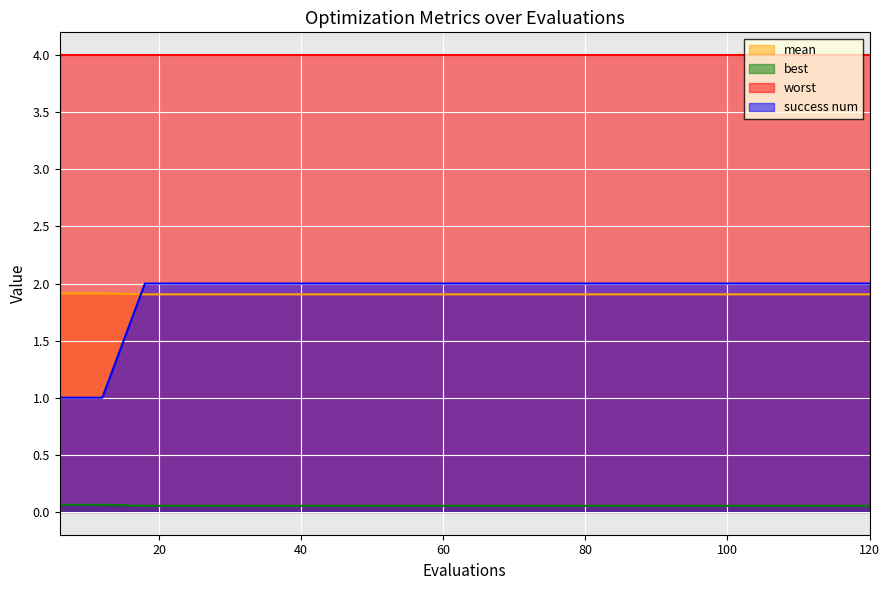

The value of worst at 60 is 2.4. True or false?

False